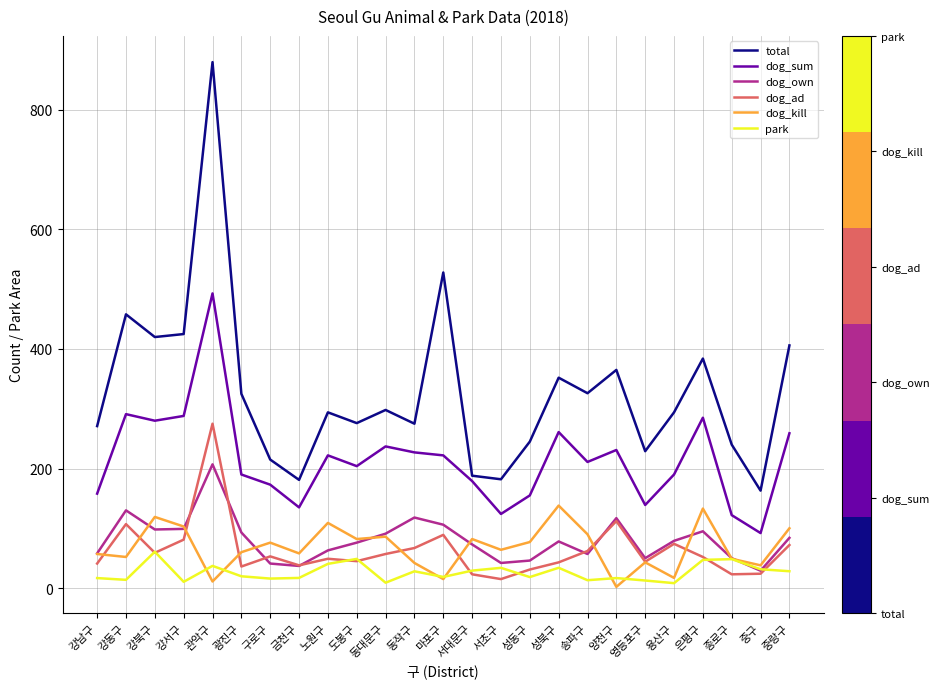

Rank the series by their maximum value, from lowest to highest.

park, dog_kill, dog_own, dog_ad, dog_sum, total